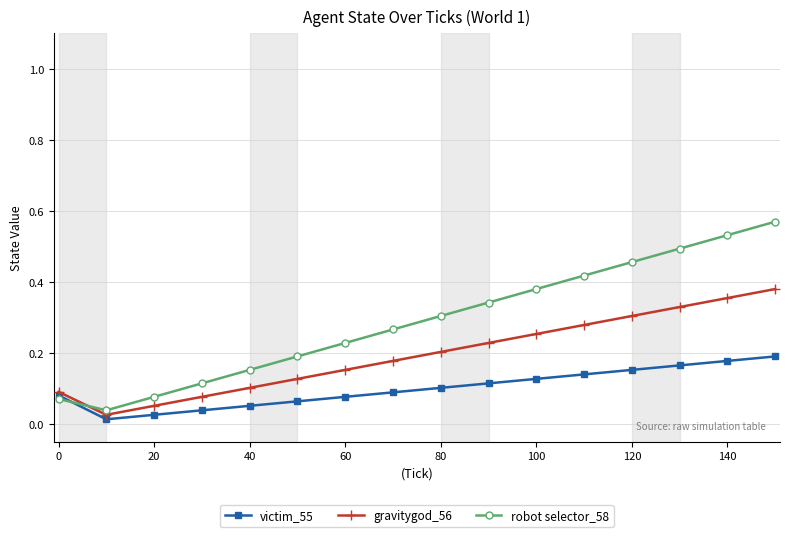

True or false: robot selector_58 has more than 0 interior local peaks.

False